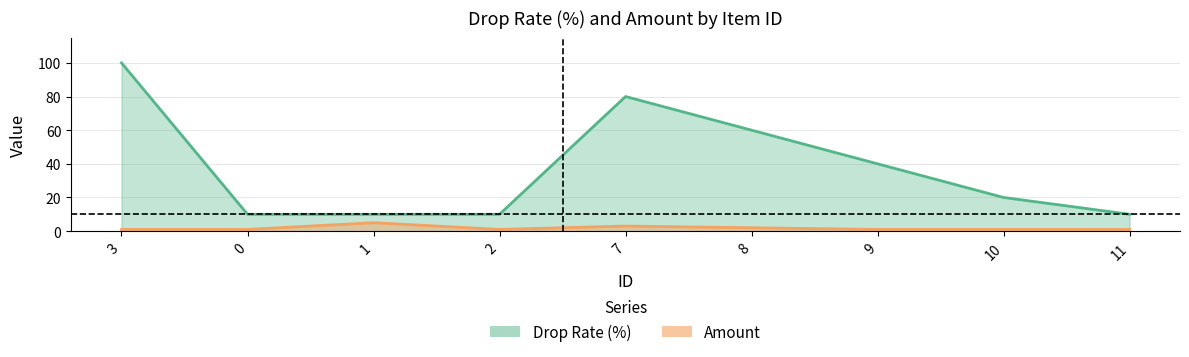

Reading left to right, extract all data points from this chart.

Drop Rate (%): 3=100	0=10	1=10	2=10	7=80	8=60	9=40	10=20	11=10
Amount: 3=1	0=1	1=5	2=1	7=3	8=2	9=1	10=1	11=1